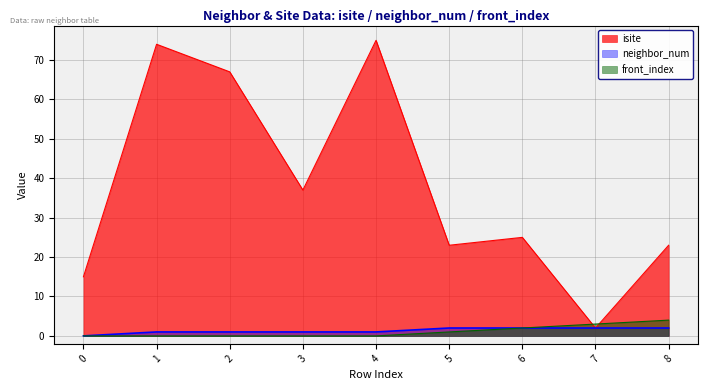

What is the spread (max minus min) of values at 7?

1